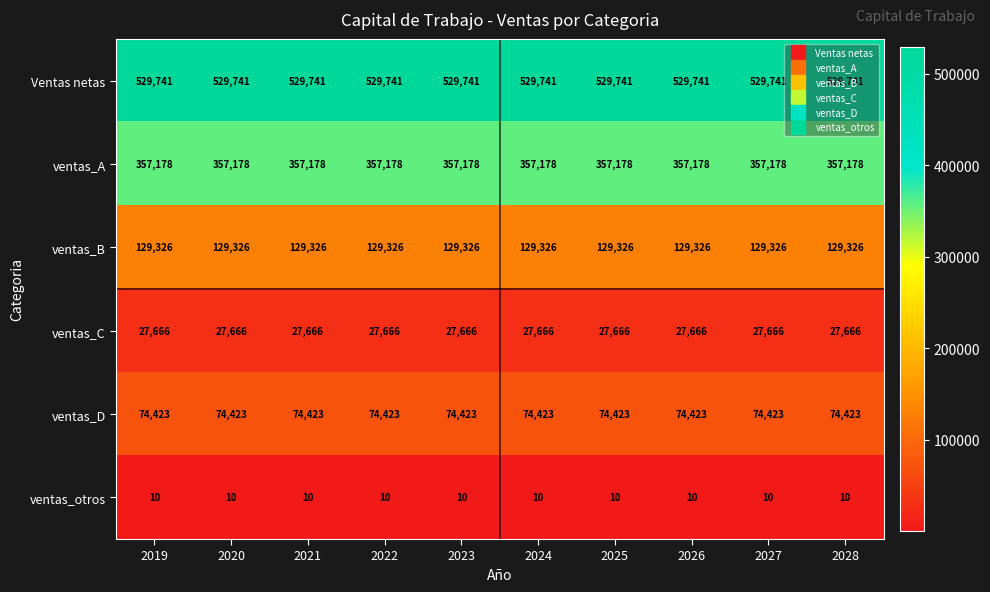

What is the minimum value for ventas_otros?

10